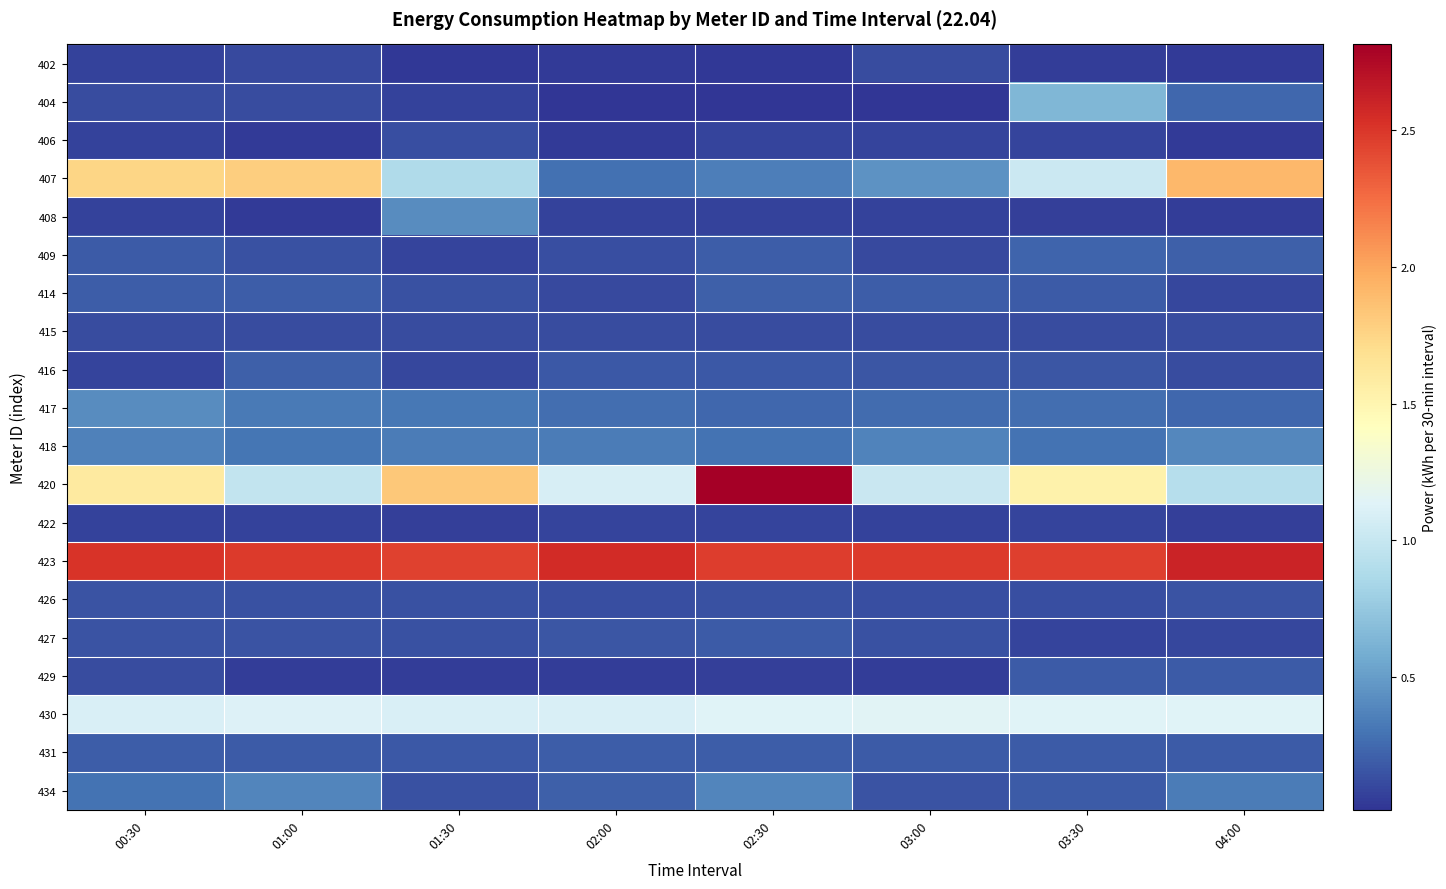

Reading left to right, list all the values displayed in this chart.

402: 00:30=0.1	01:00=0.1	01:30=0.0	02:00=0.0	02:30=0.0	03:00=0.1	03:30=0.1	04:00=0.0
404: 00:30=0.1	01:00=0.1	01:30=0.1	02:00=0.0	02:30=0.0	03:00=0.0	03:30=0.6	04:00=0.2
406: 00:30=0.1	01:00=0.0	01:30=0.1	02:00=0.0	02:30=0.1	03:00=0.1	03:30=0.1	04:00=0.0
407: 00:30=1.7	01:00=1.8	01:30=0.9	02:00=0.3	02:30=0.4	03:00=0.4	03:30=1.0	04:00=1.9
408: 00:30=0.1	01:00=0.0	01:30=0.4	02:00=0.1	02:30=0.1	03:00=0.1	03:30=0.1	04:00=0.1
409: 00:30=0.2	01:00=0.1	01:30=0.1	02:00=0.1	02:30=0.2	03:00=0.1	03:30=0.2	04:00=0.2
414: 00:30=0.2	01:00=0.2	01:30=0.1	02:00=0.1	02:30=0.2	03:00=0.2	03:30=0.2	04:00=0.1
415: 00:30=0.1	01:00=0.1	01:30=0.1	02:00=0.1	02:30=0.1	03:00=0.1	03:30=0.1	04:00=0.1
416: 00:30=0.1	01:00=0.2	01:30=0.1	02:00=0.2	02:30=0.2	03:00=0.2	03:30=0.2	04:00=0.1
417: 00:30=0.4	01:00=0.3	01:30=0.3	02:00=0.3	02:30=0.2	03:00=0.3	03:30=0.3	04:00=0.2
418: 00:30=0.4	01:00=0.3	01:30=0.3	02:00=0.3	02:30=0.3	03:00=0.4	03:30=0.3	04:00=0.4
420: 00:30=1.6	01:00=1.0	01:30=1.8	02:00=1.1	02:30=2.8	03:00=1.0	03:30=1.5	04:00=0.9
422: 00:30=0.1	01:00=0.1	01:30=0.1	02:00=0.1	02:30=0.1	03:00=0.1	03:30=0.1	04:00=0.1
423: 00:30=2.5	01:00=2.5	01:30=2.4	02:00=2.6	02:30=2.5	03:00=2.5	03:30=2.5	04:00=2.6
426: 00:30=0.2	01:00=0.1	01:30=0.1	02:00=0.1	02:30=0.1	03:00=0.1	03:30=0.1	04:00=0.2
427: 00:30=0.2	01:00=0.1	01:30=0.1	02:00=0.2	02:30=0.2	03:00=0.1	03:30=0.1	04:00=0.1
429: 00:30=0.1	01:00=0.1	01:30=0.1	02:00=0.1	02:30=0.1	03:00=0.1	03:30=0.2	04:00=0.2
430: 00:30=1.1	01:00=1.1	01:30=1.1	02:00=1.1	02:30=1.1	03:00=1.1	03:30=1.1	04:00=1.1
431: 00:30=0.2	01:00=0.2	01:30=0.2	02:00=0.2	02:30=0.2	03:00=0.2	03:30=0.2	04:00=0.2
434: 00:30=0.3	01:00=0.4	01:30=0.1	02:00=0.2	02:30=0.4	03:00=0.2	03:30=0.2	04:00=0.3